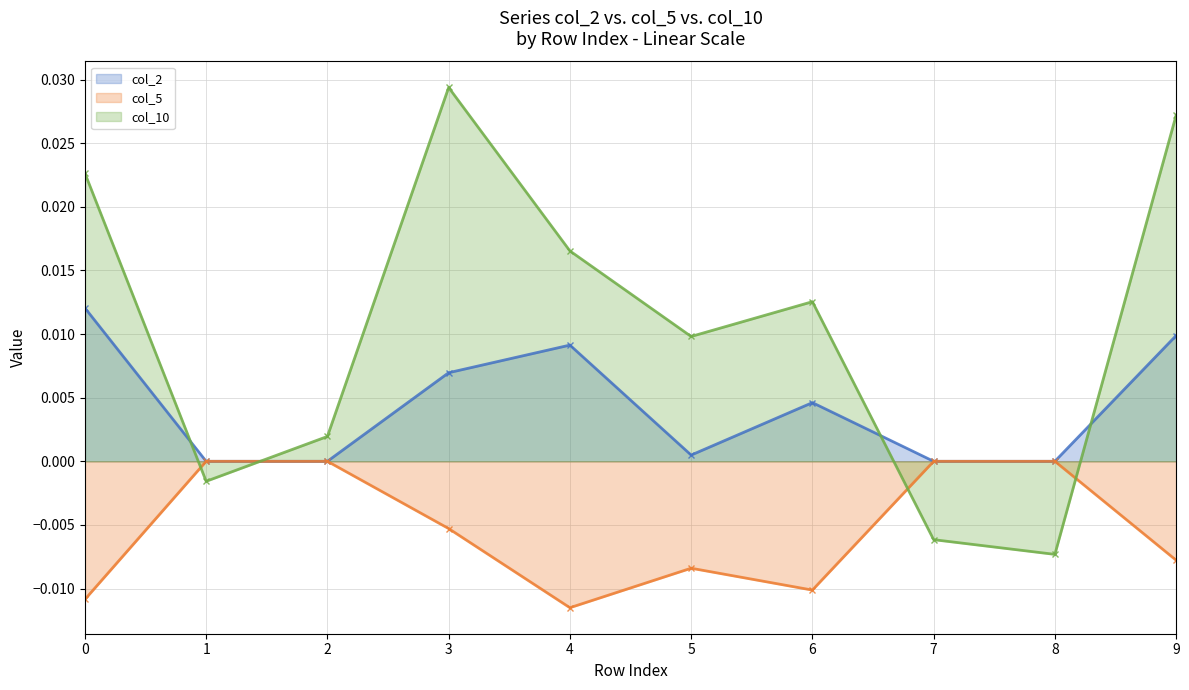

At which category does the chart reach its peak across all series?

3